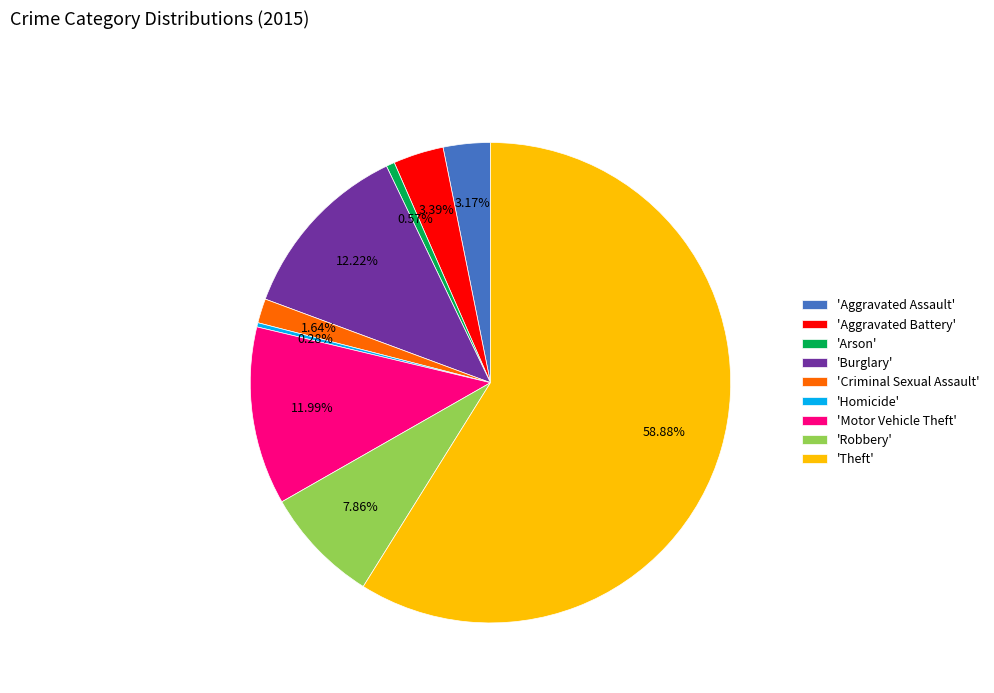

Is the sum of 'Criminal Sexual Assault' and 'Arson' greater than half?

No